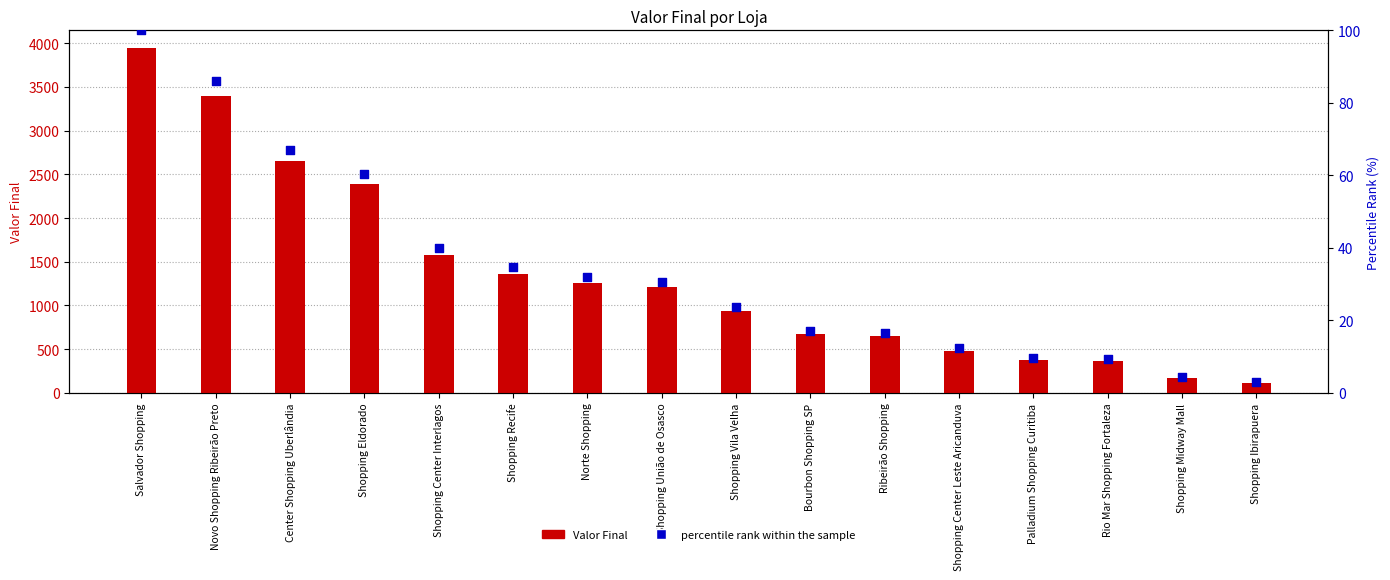

What are all the series names shown in the legend?

Valor Final, percentile rank within the sample